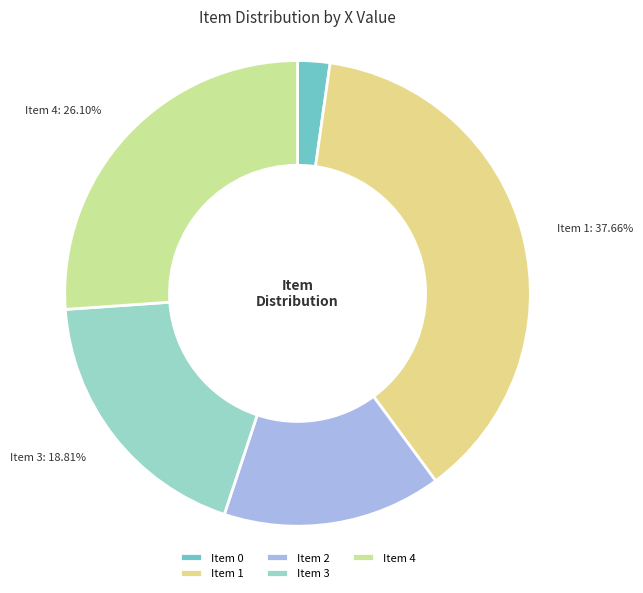

Combined, do Item 1 and Item 3 account for over 50%?

Yes